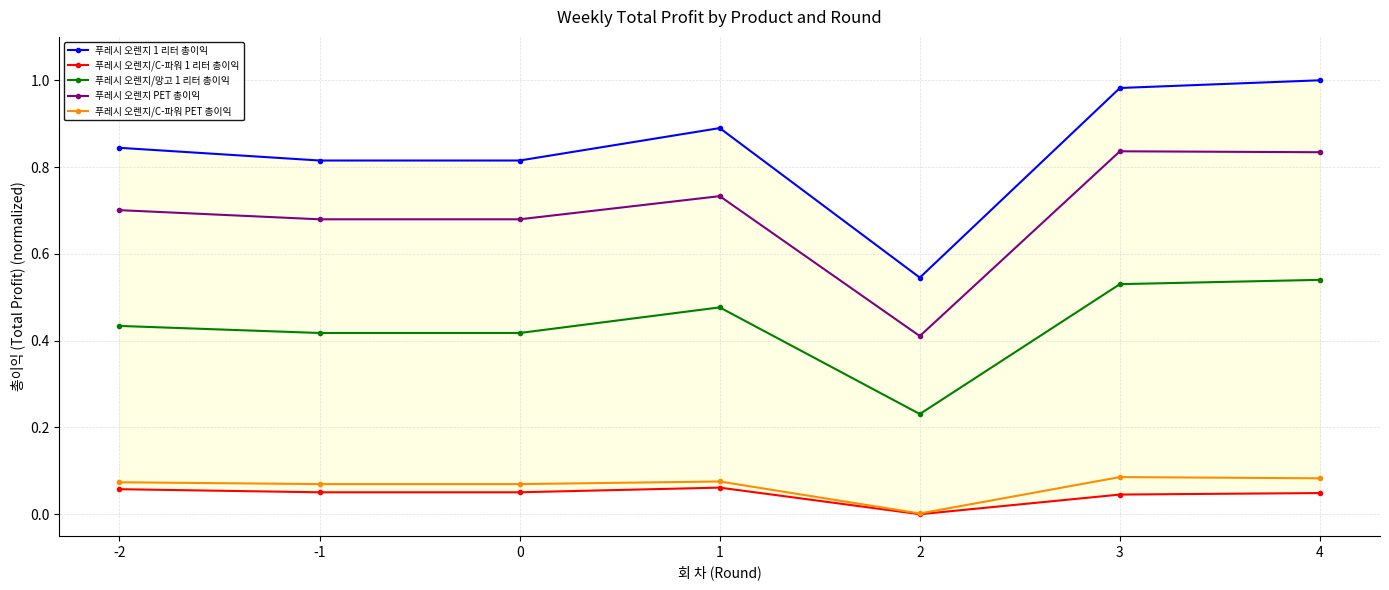

What is the value of the 푸레시 오렌지 PET 총이익 point at the 5th from the left?

0.4